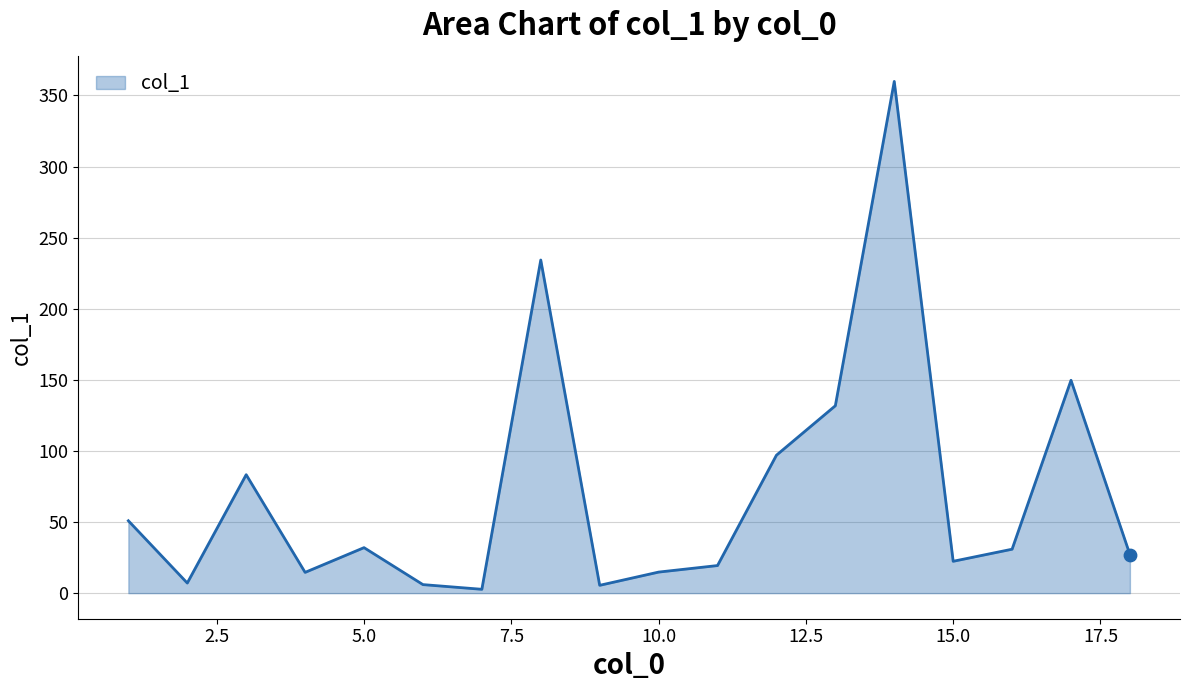

What is the maximum value shown in the chart?

359.9